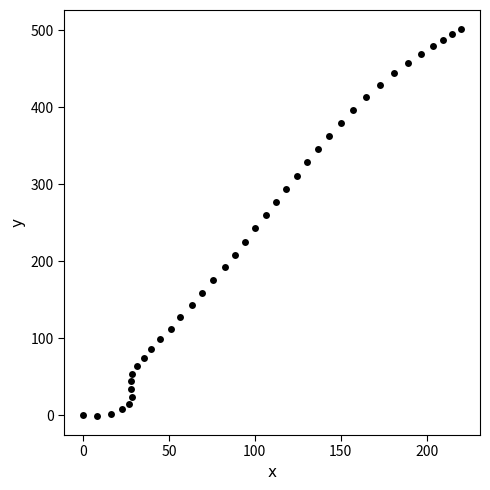

What is the range of X values (max minus min)?

220.1